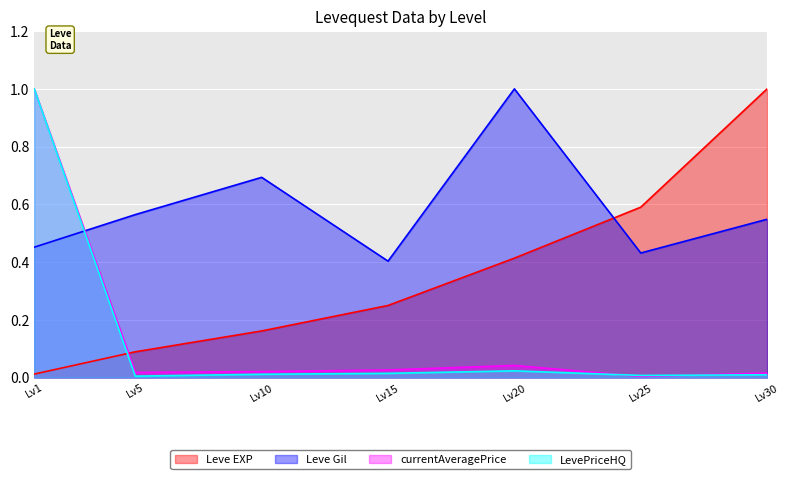

At how many categories does at least one series exceed 0?

7